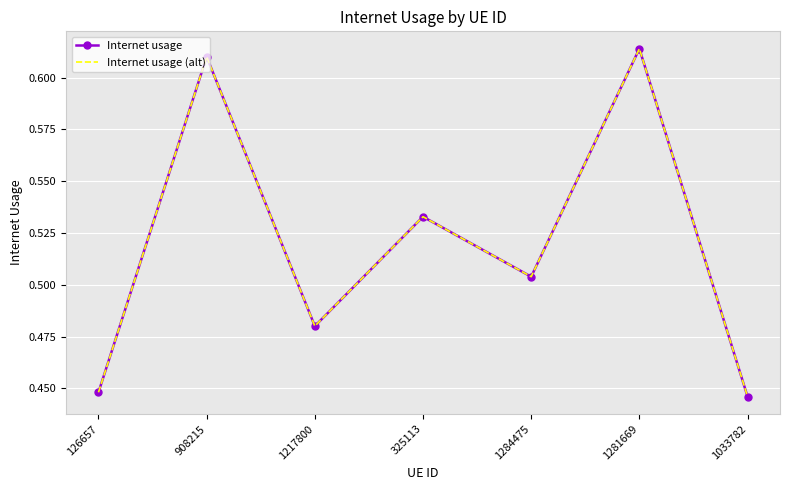

Count the Internet usage (alt) values in the range 0 to 1.

7